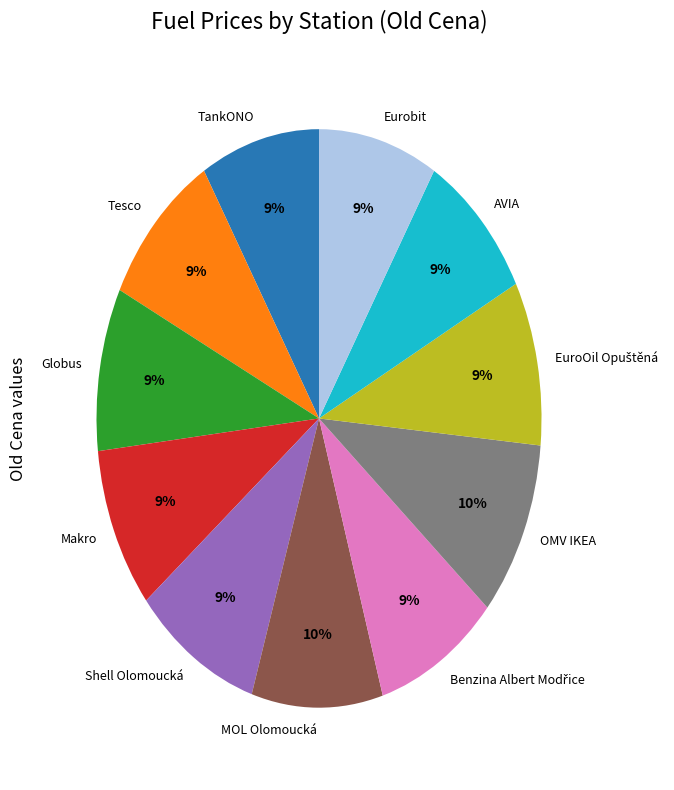

Is there any slice that represents more than half of the pie?

No